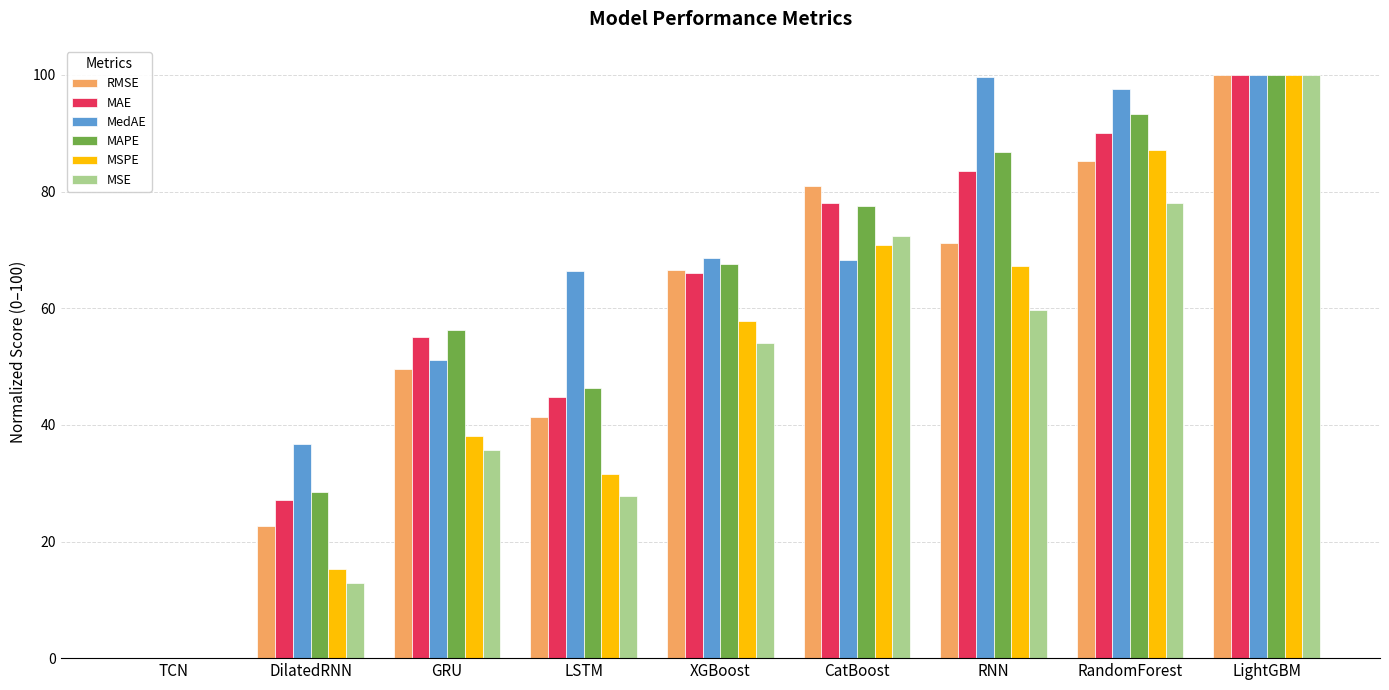

What is the total value across all series at CatBoost?

448.1